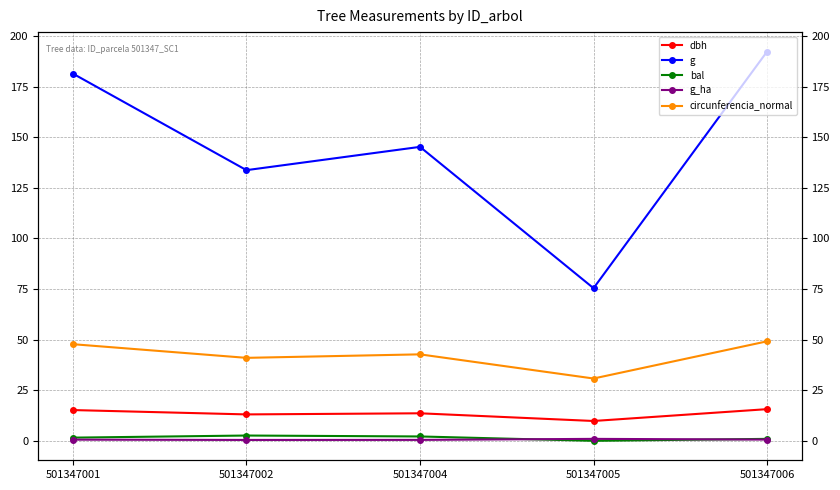

What is the sum of all g values?

728.3